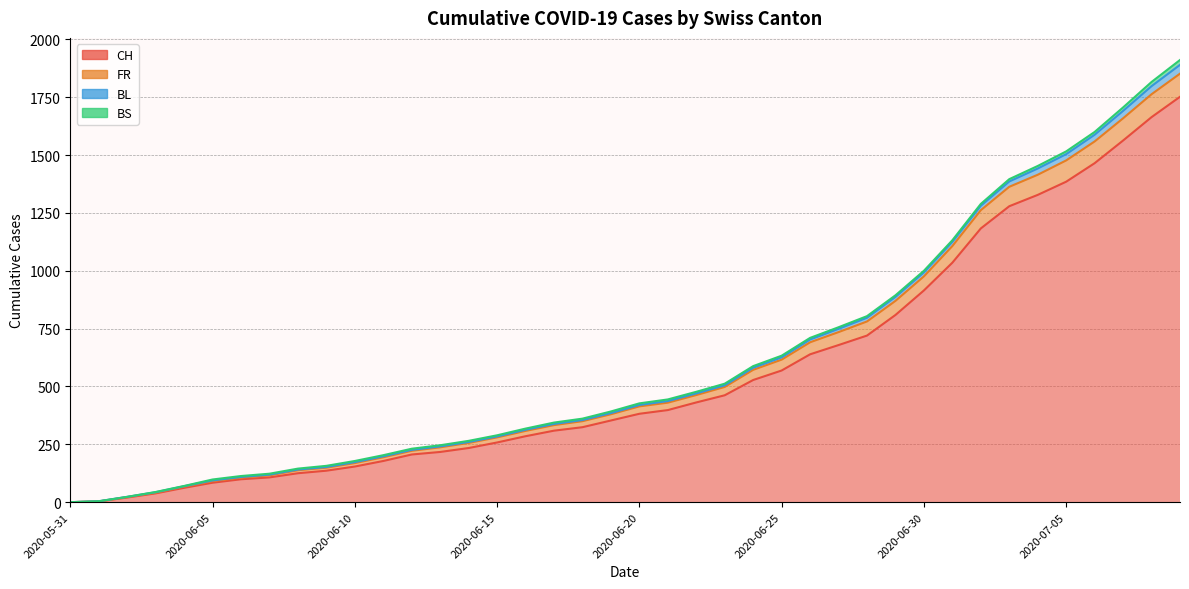

At which category is the sum across all series the highest?

2020-07-09